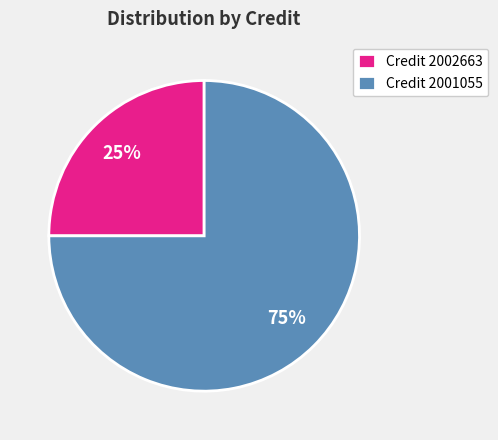

Approximately how many times larger is the value at Credit 2001055 compared to Credit 2002663?

3.0